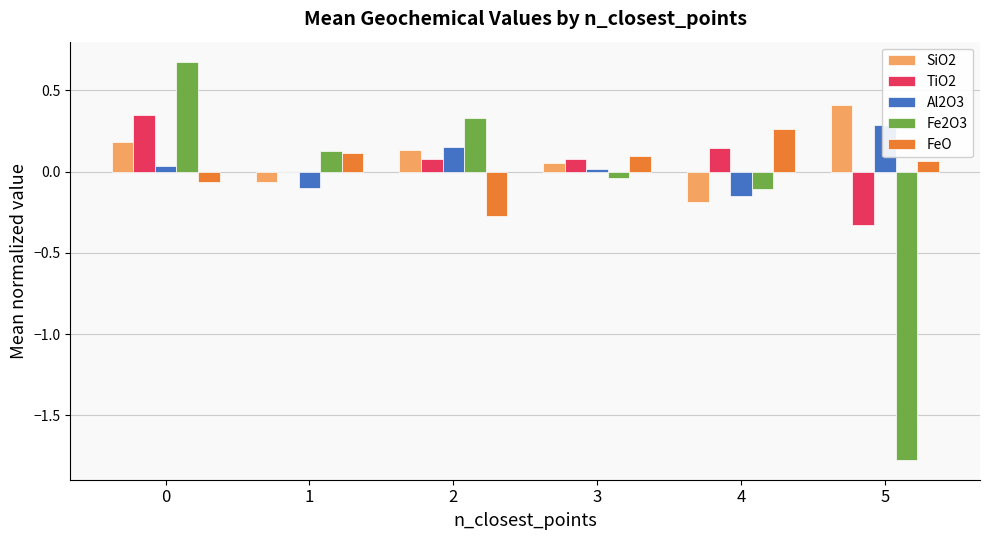

Is it true that Fe2O3 equals 0.2 at 2?

False